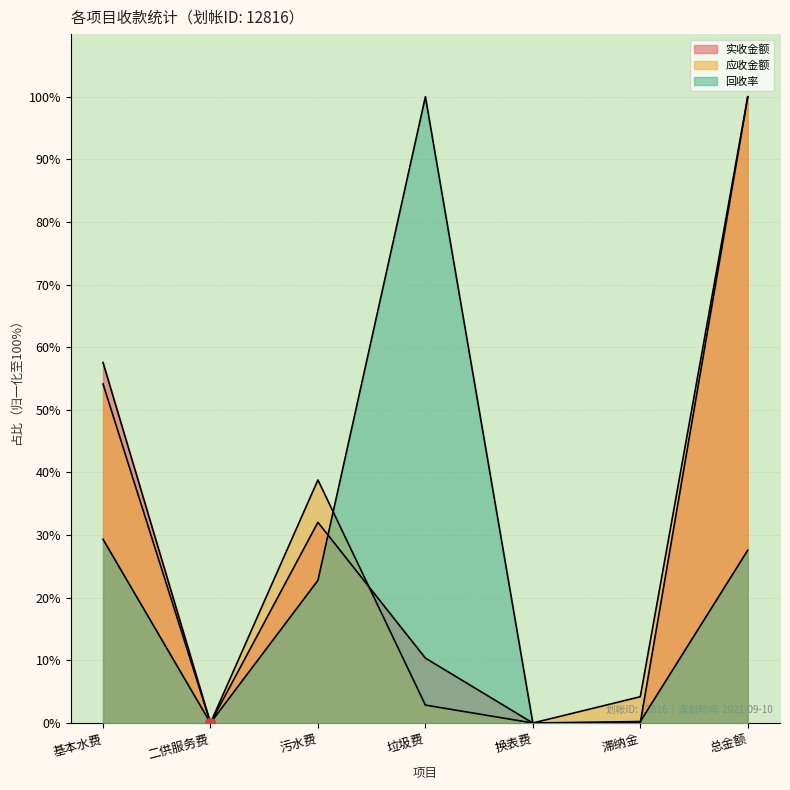

Which series reaches the minimum Y coordinate?

实收金额